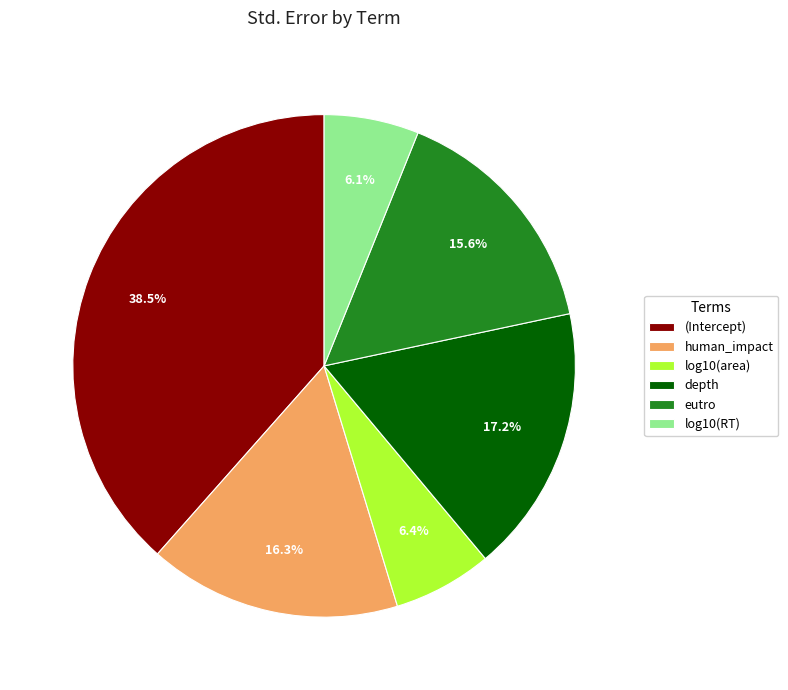

Count the number of slices in the pie.

6